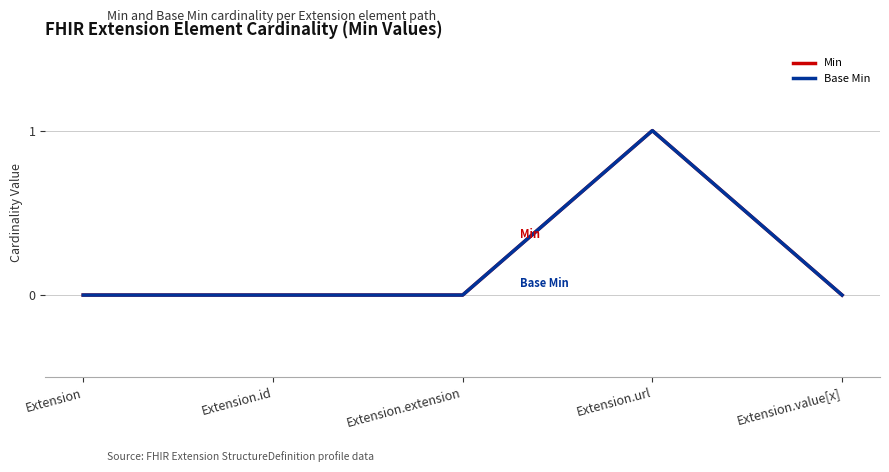

Is this an area chart (filled region under the line)?

No